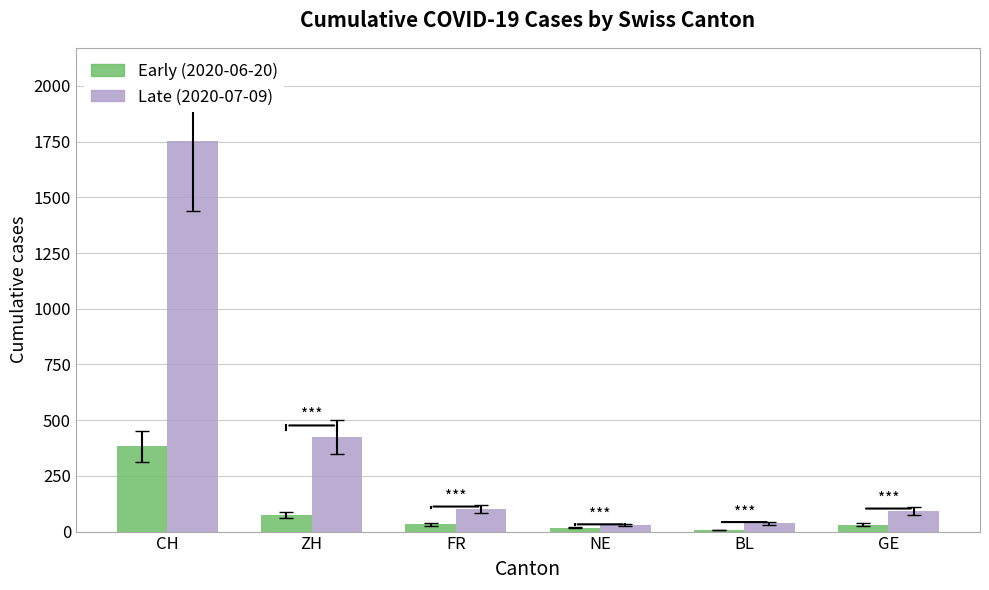

Which series has the largest total across all categories?

Late (2020-07-09)